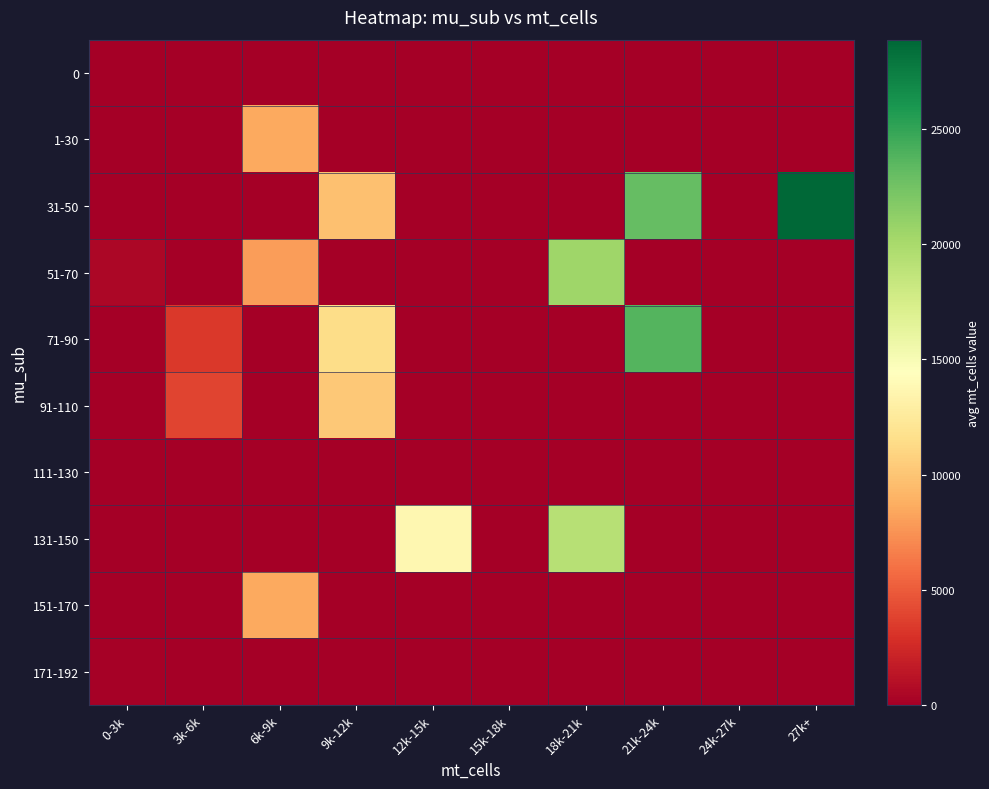

Between 27k+ and 0-3k, which is larger?

27k+